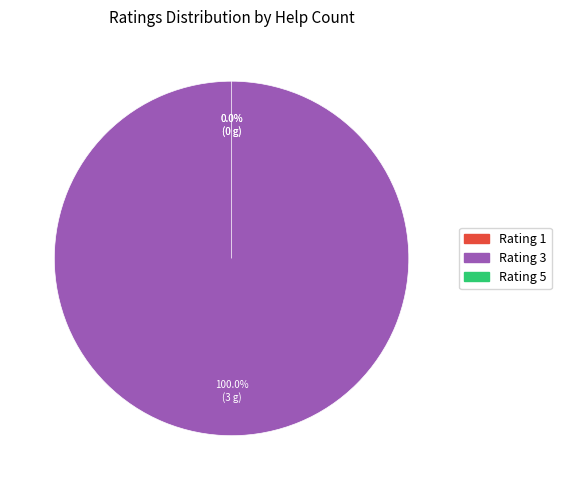

What is the majority slice?

3